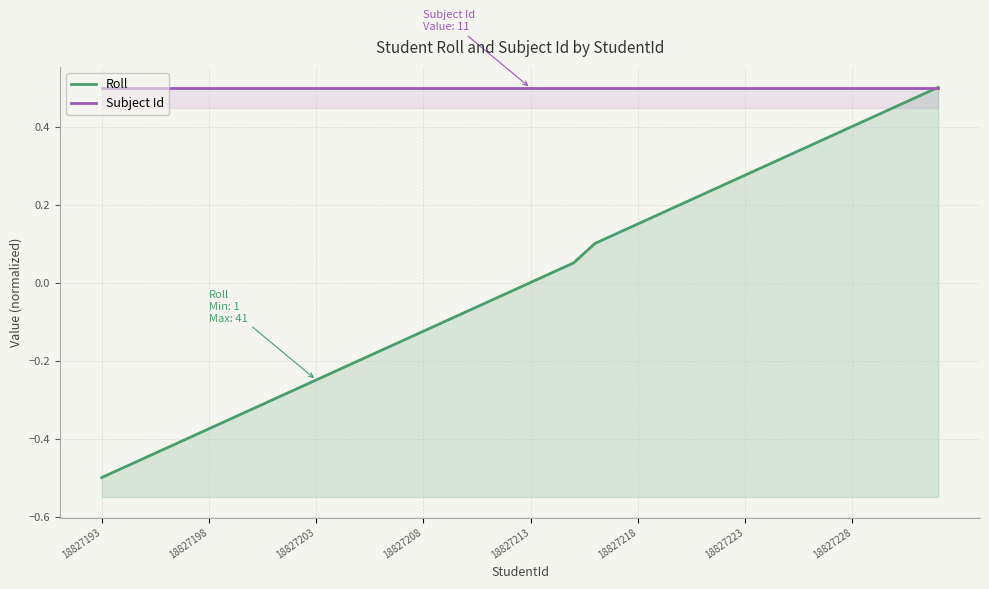

Which series has the largest total across all categories?

Subject Id